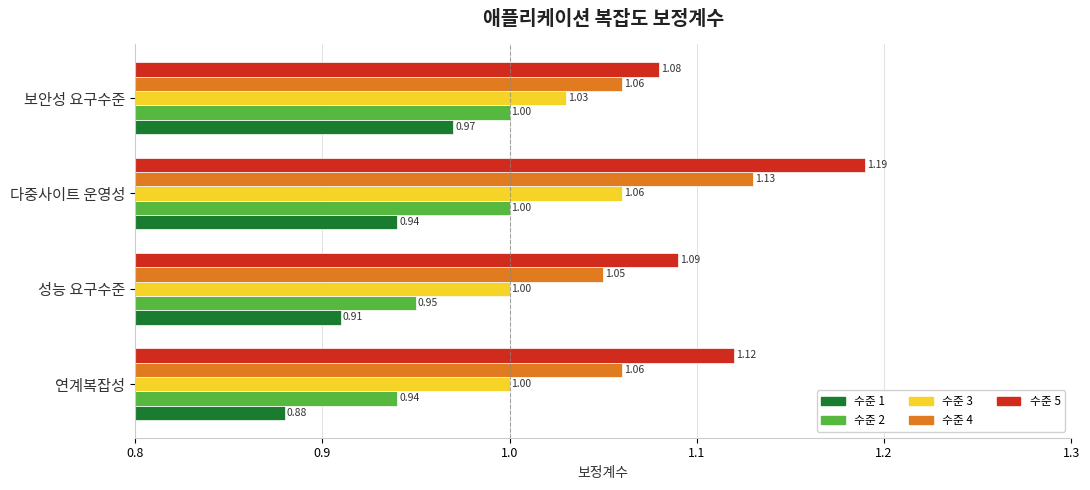

Which category has the highest value across all series?

다중사이트 운영성